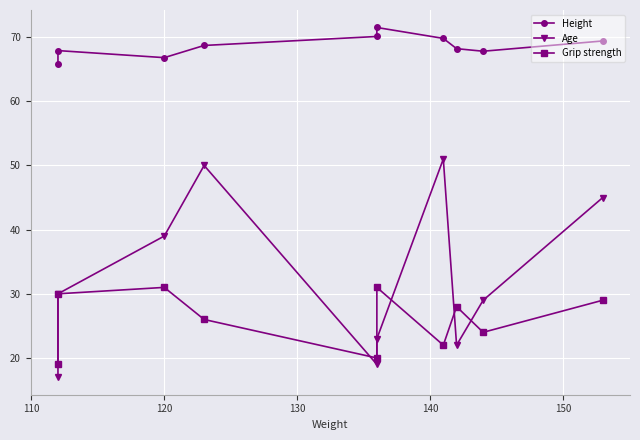

True or false: Grip strength and Height intersect in this chart.

False